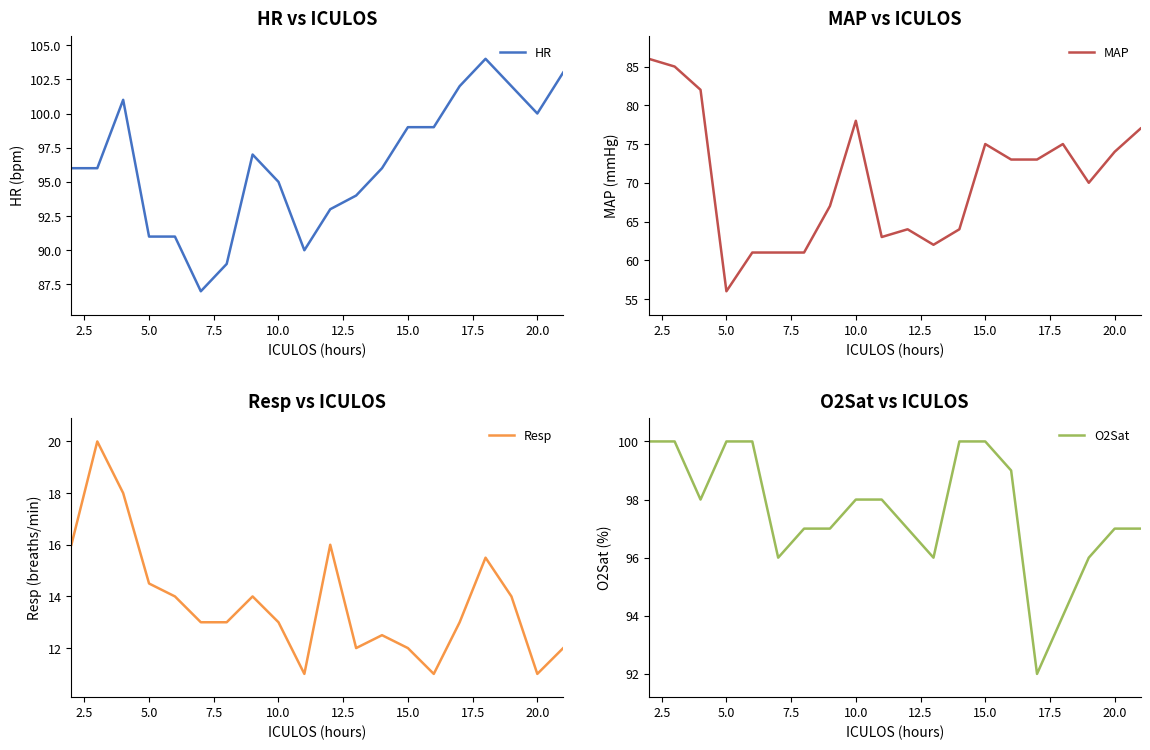

How many values in the Resp series exceed 13?

9